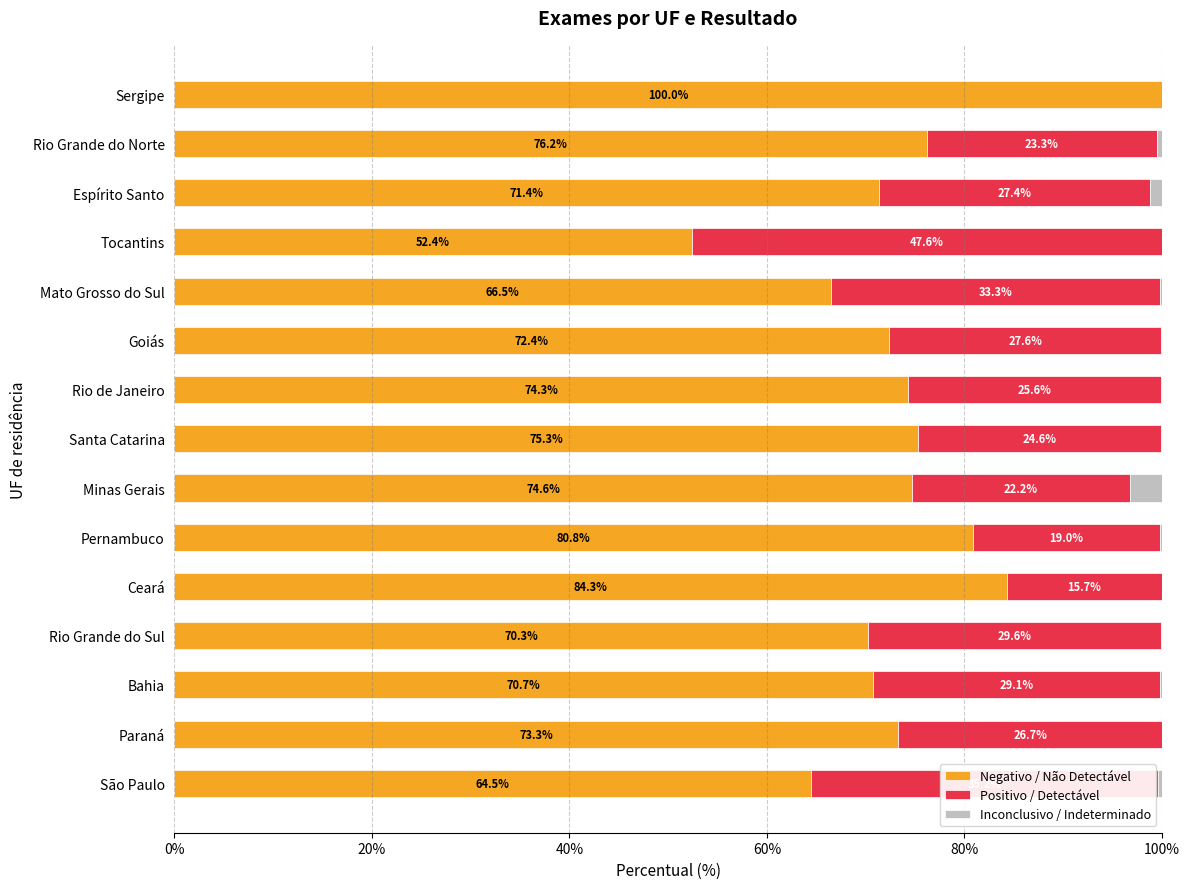

What is the total value across all series at Espírito Santo?

100.0